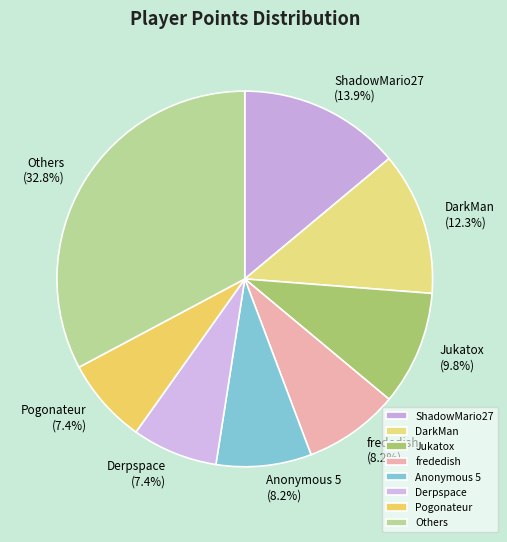

Does any single category account for the majority?

No